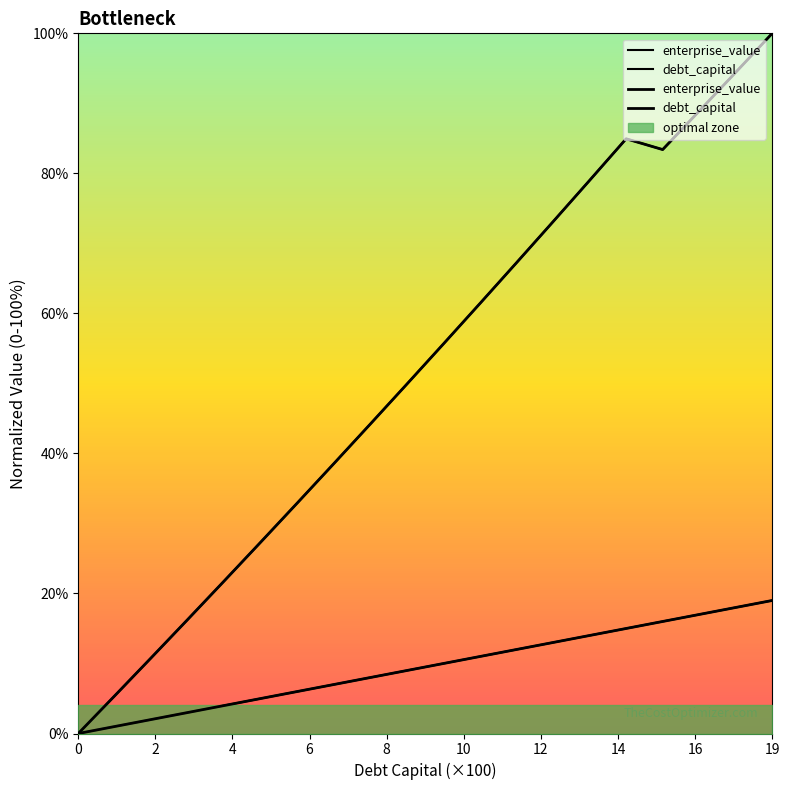

True or false: enterprise_value and cost_capital intersect in this chart.

False